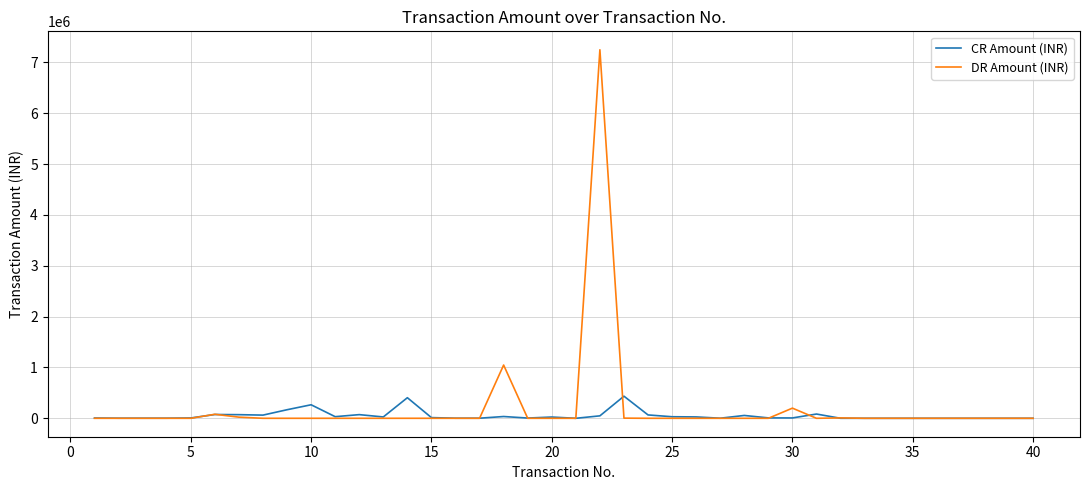

Which series has the largest range (max minus min)?

DR Amount (INR)